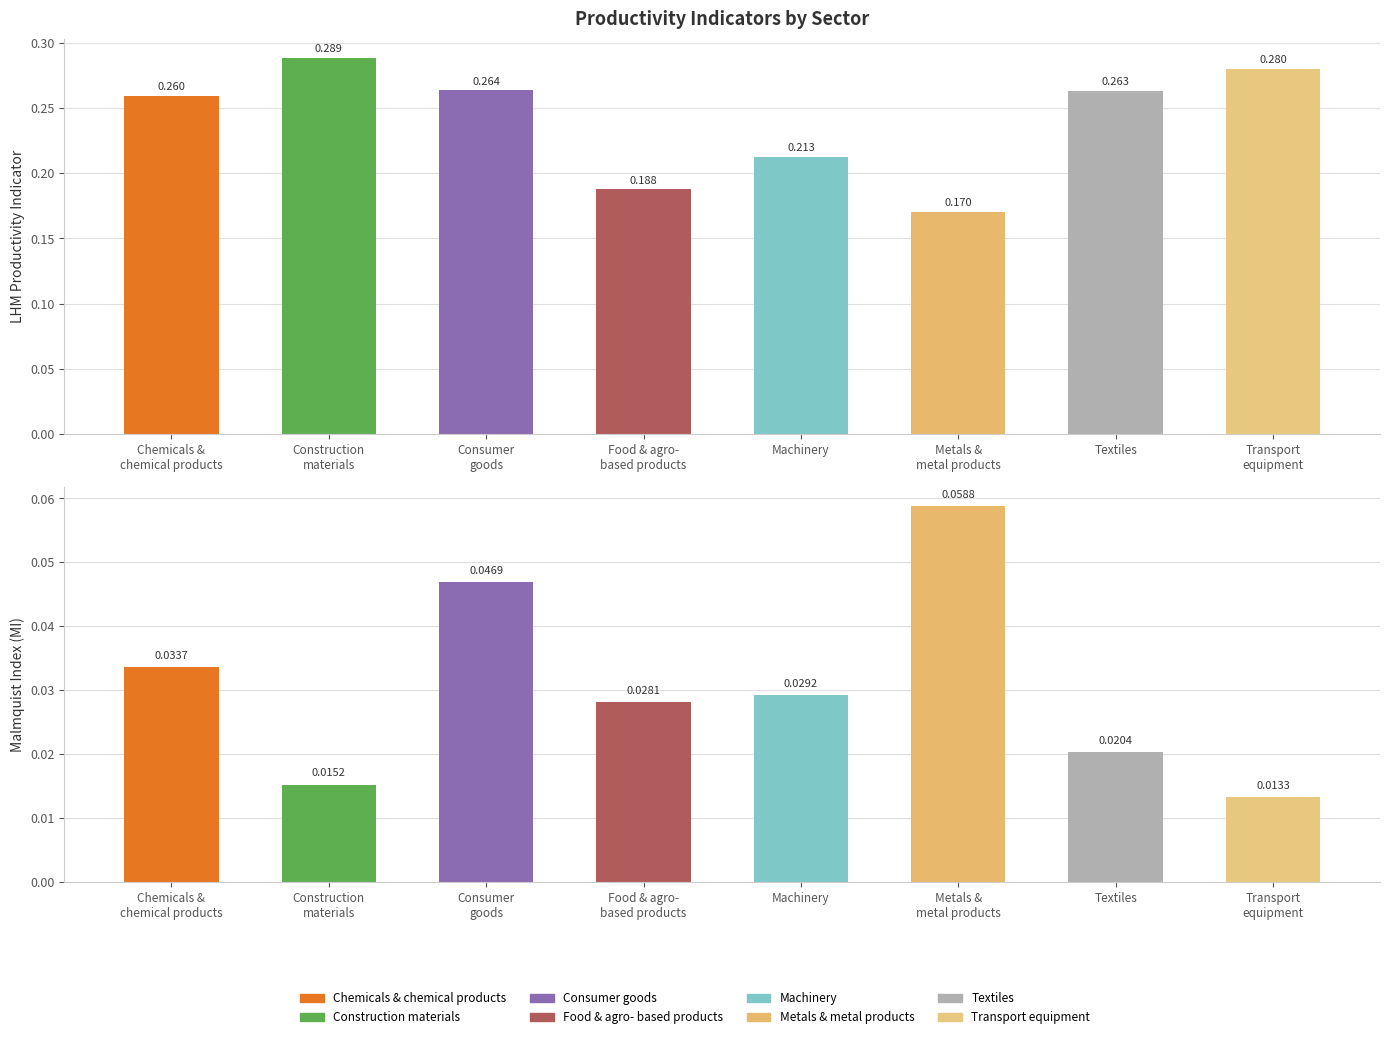

Are the bars horizontal?

No